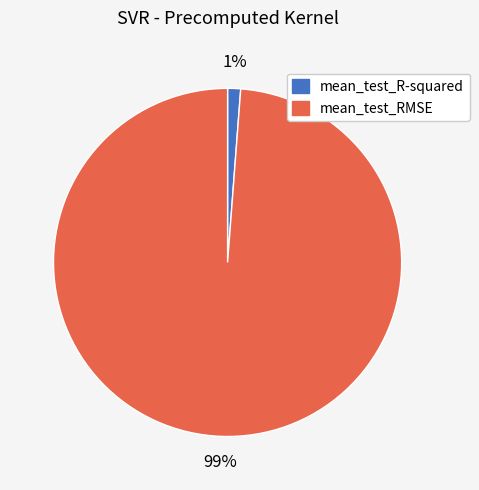

Which slice is the largest?

mean_test_RMSE